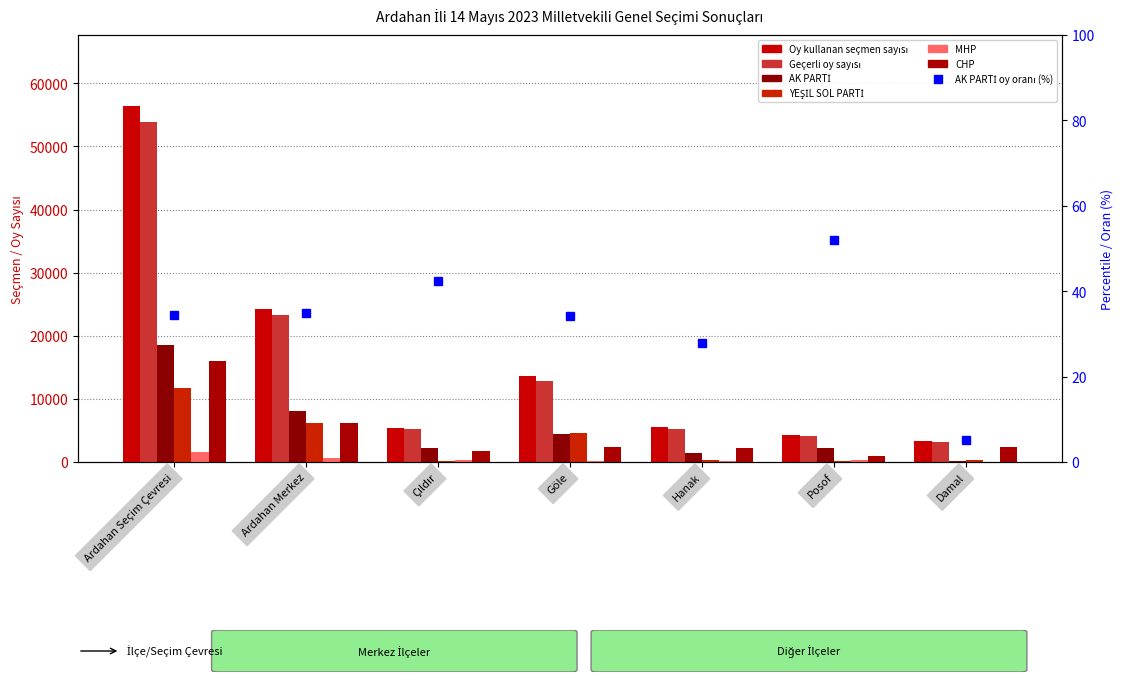

How many bars are there in each group?

6